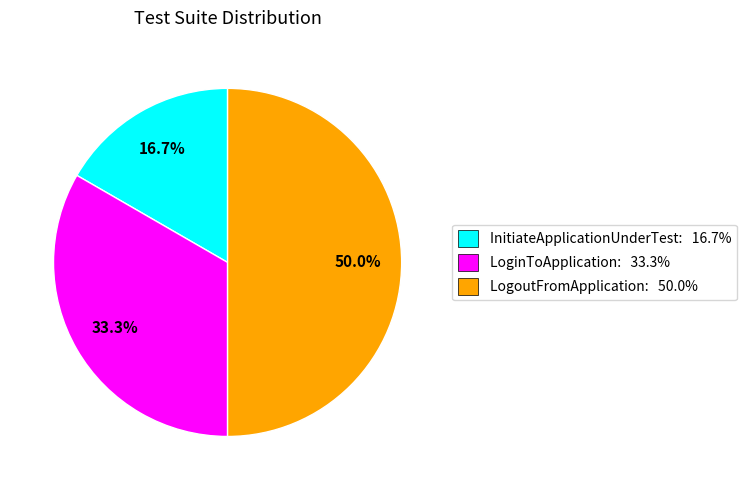

Is LoginToApplication: 33.3% the majority of the pie?

No